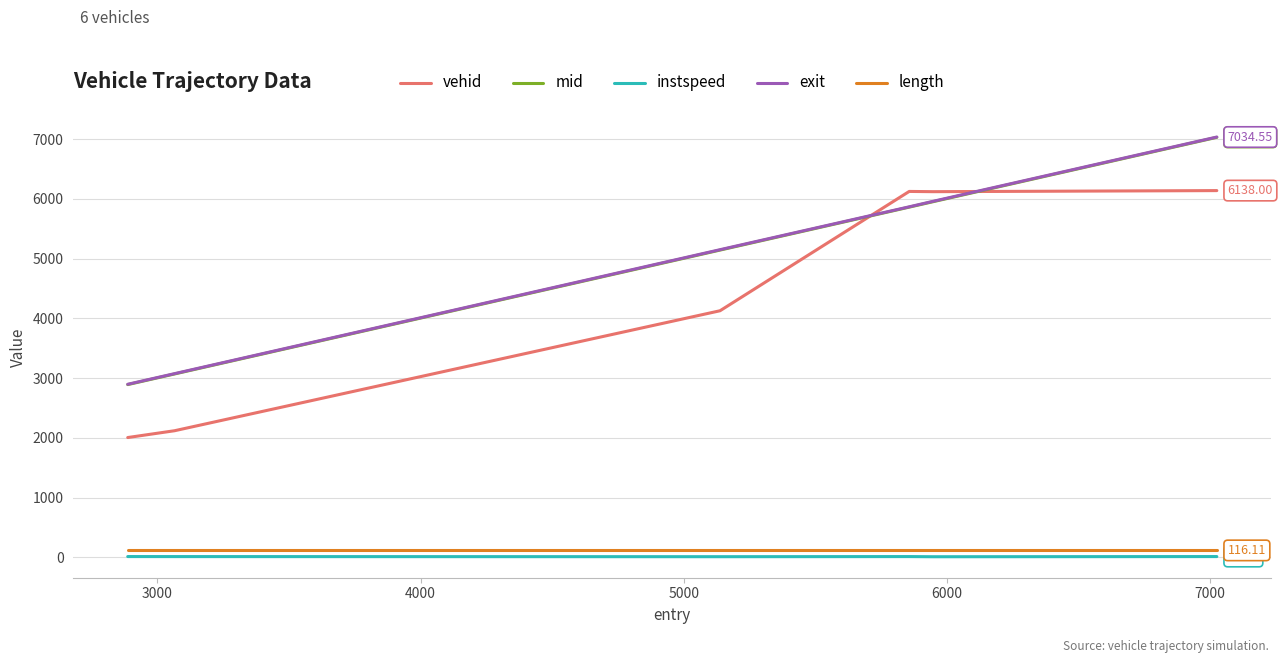

True or false: mid and instspeed cross at least once.

False